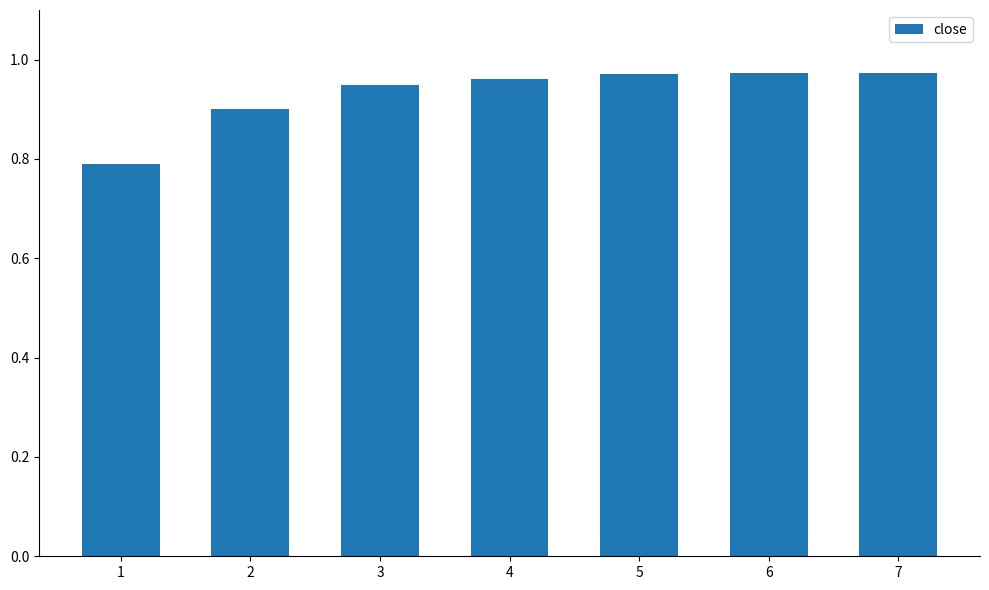

What is the smallest value displayed?

0.8